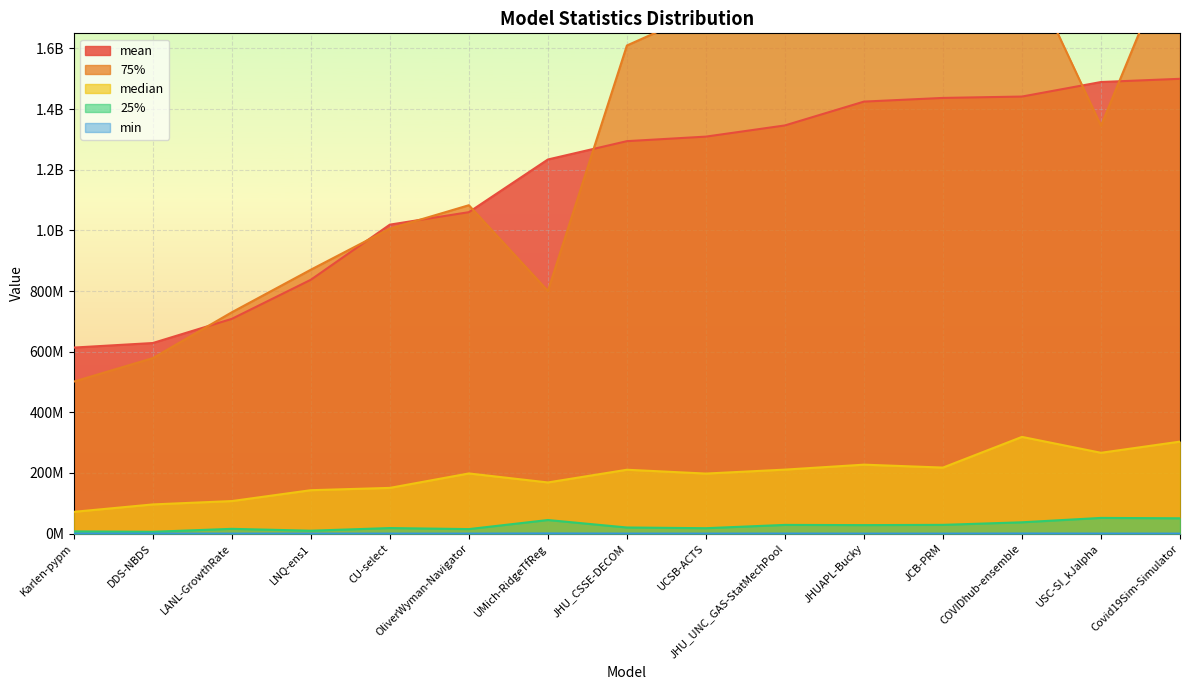

Reading left to right, extract all data points from this chart.

mean: 613525663.4	628514874.7	708180335.1	837127036.2	1018937549.5	1060039011.8	1233756408.4	1294220087.7	1309179407.6	1346097076.0	1424662639.5	1436799733.5	1441290385.6	1489257405.2	1499816842.0
median: 71784950.8	96232941.2	107298522.2	143151923.7	150773841.0	198387225.0	168706031.7	210598144.0	197998757.4	211019202.2	227367790.8	217760817.5	318943881.0	266538276.0	303363103.4
25%: 7270192.3	5972373.5	15726329.0	9562381.6	18291025.0	14864625.0	44803785.8	20142737.0	17810696.9	28704249.0	28019494.9	28856574.1	37322837.0	51746444.5	50516577.4
75%: 501212932.9	578745106.9	729916281.2	870303292.2	1005806357.0	1082964622.5	800354301.1	1609675472.5	1726214161.0	1748682483.1	1855166177.0	2039051070.8	1901669070.5	1345181402.5	1977618652.8
min: 27258.0	131751.9	380.2	84024.8	40401.0	24336.0	519264.1	73441.0	5962.7	162812.2	252.0	4683.2	337561.0	139129.0	55559.7